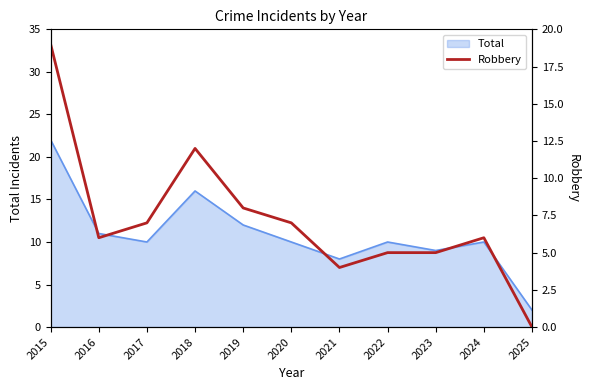

Does the chart display data point markers on the line(s)?

No